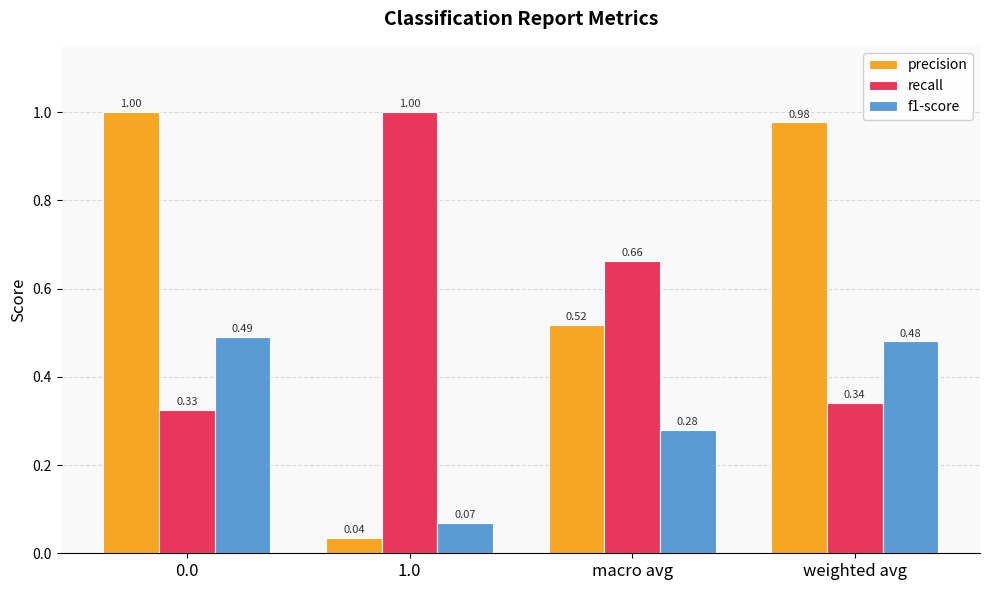

What is the sum of all f1-score values?

1.3